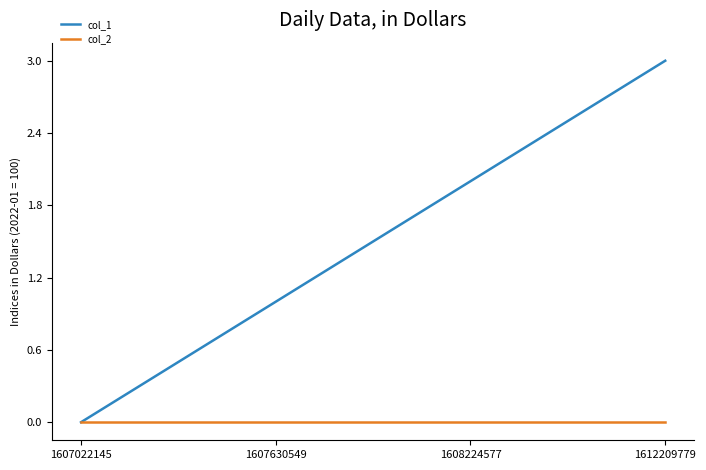

True or false: col_1 has more than 1 interior local peaks.

False